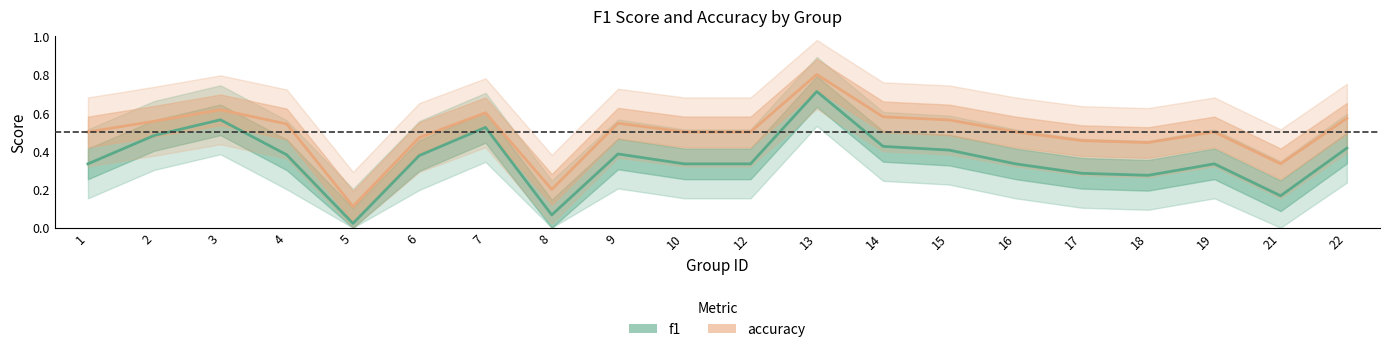

Reading right to left, list all the values displayed in this chart.

f1: 22=0.4	21=0.2	19=0.3	18=0.3	17=0.3	16=0.3	15=0.4	14=0.4	13=0.7	12=0.3	10=0.3	9=0.4	8=0.1	7=0.5	6=0.4	5=0.0	4=0.4	3=0.6	2=0.5	1=0.3
accuracy: 22=0.6	21=0.3	19=0.5	18=0.4	17=0.5	16=0.5	15=0.6	14=0.6	13=0.8	12=0.5	10=0.5	9=0.5	8=0.2	7=0.6	6=0.5	5=0.1	4=0.5	3=0.6	2=0.6	1=0.5